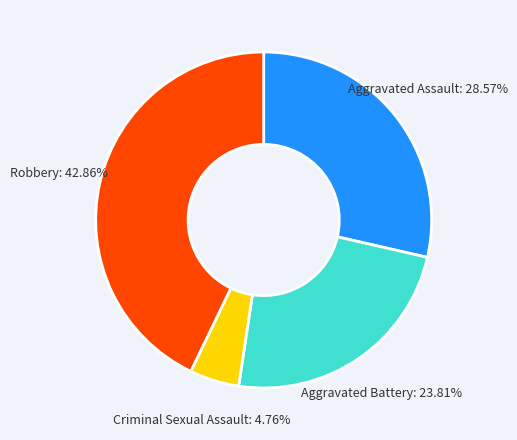

Count the number of slices in the pie.

4